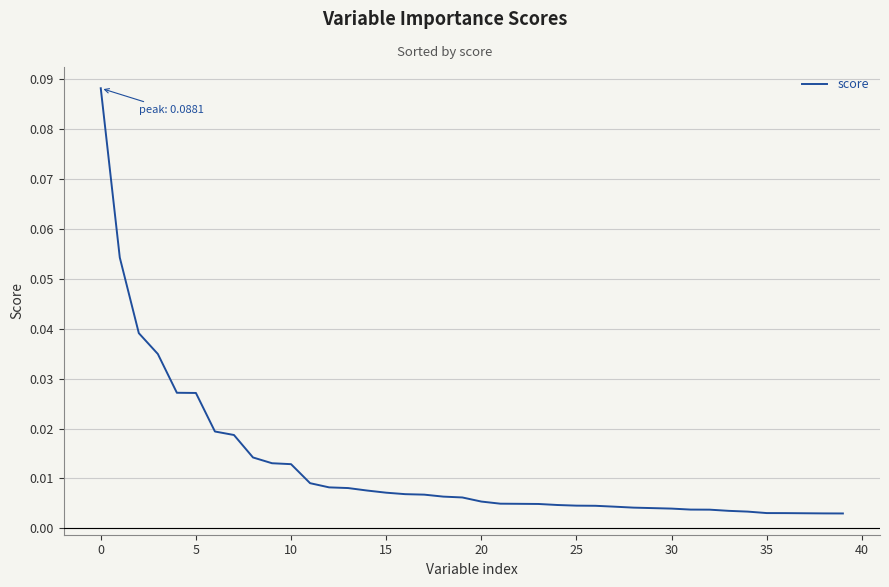

What is the difference between the second highest and minimum values?

0.1